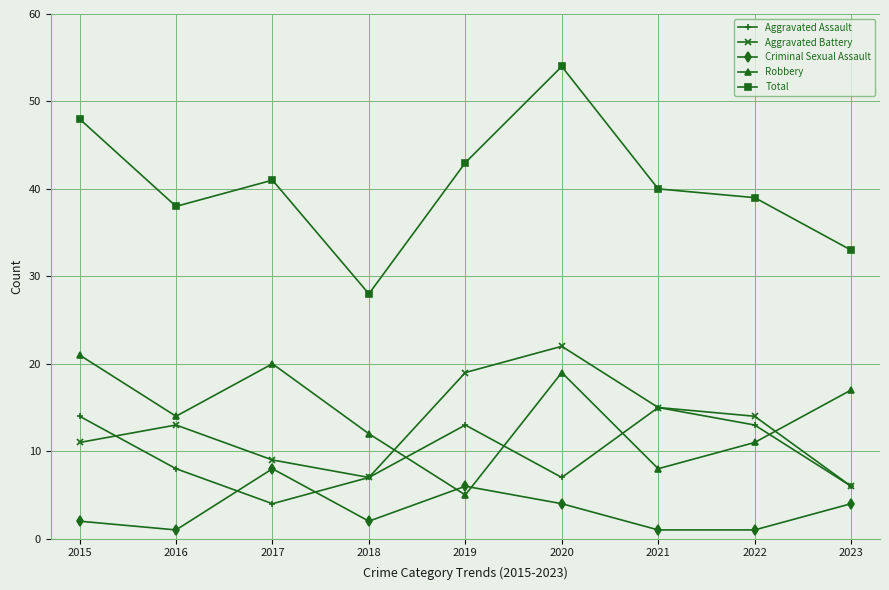

The value of Criminal Sexual Assault at 2019 is 10. True or false?

False